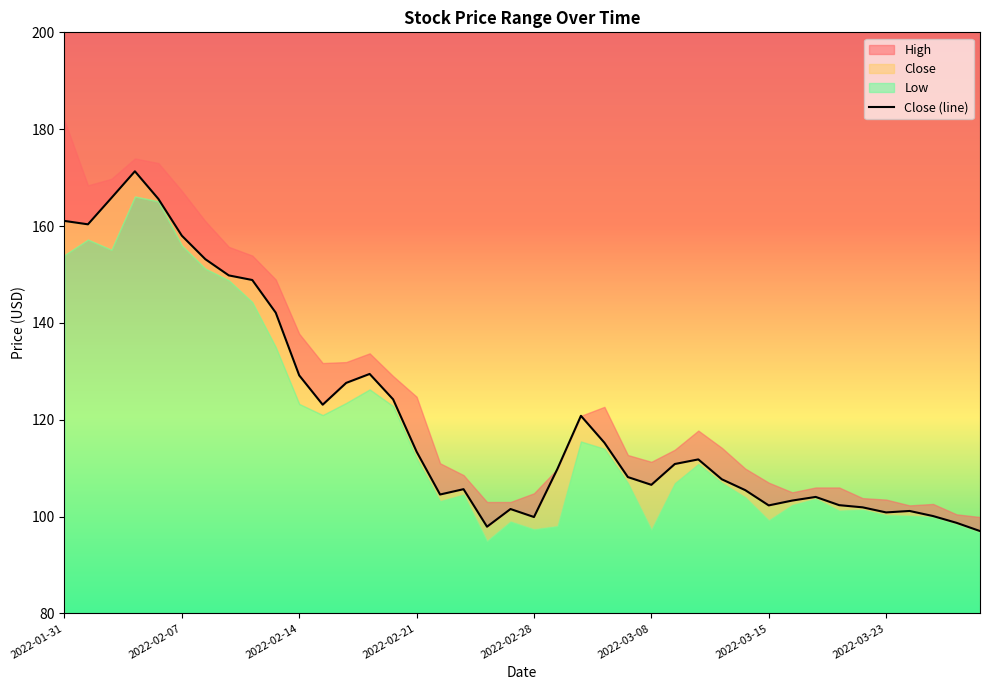

Where is the data nearest to the value 134?

13